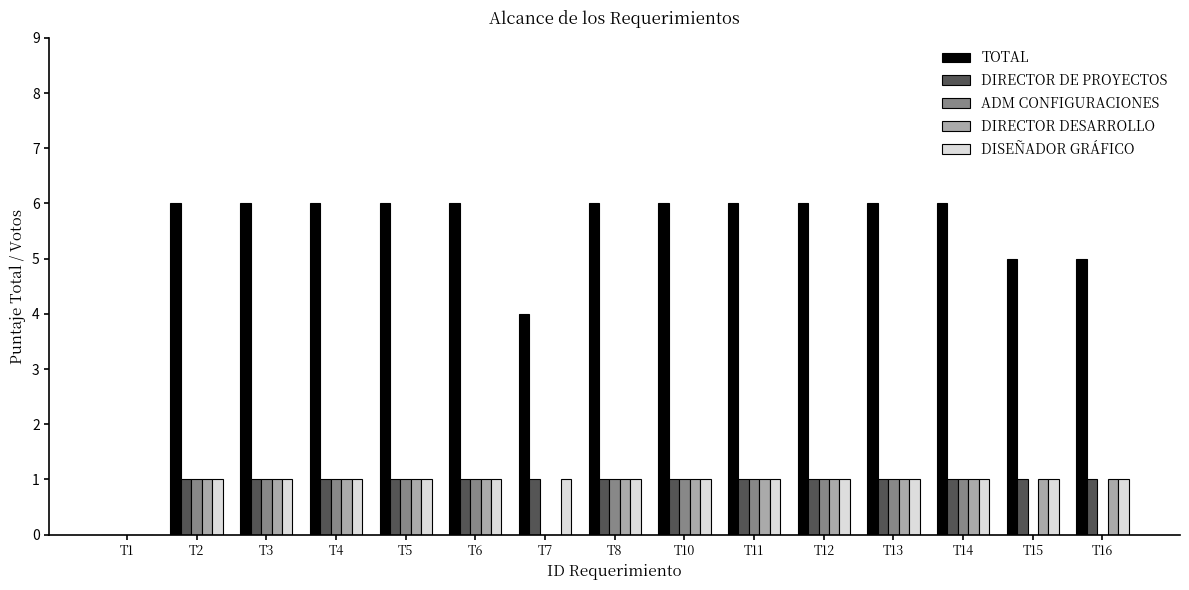

What is the spread (max minus min) of values at T2?

5